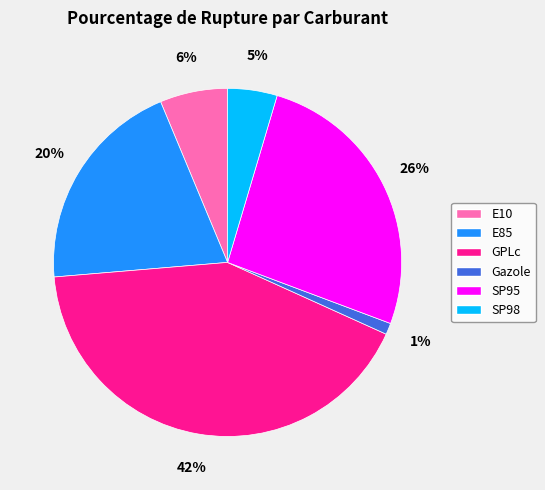

To the nearest percent, what is the combined percentage of SP95 and Gazole?

27%